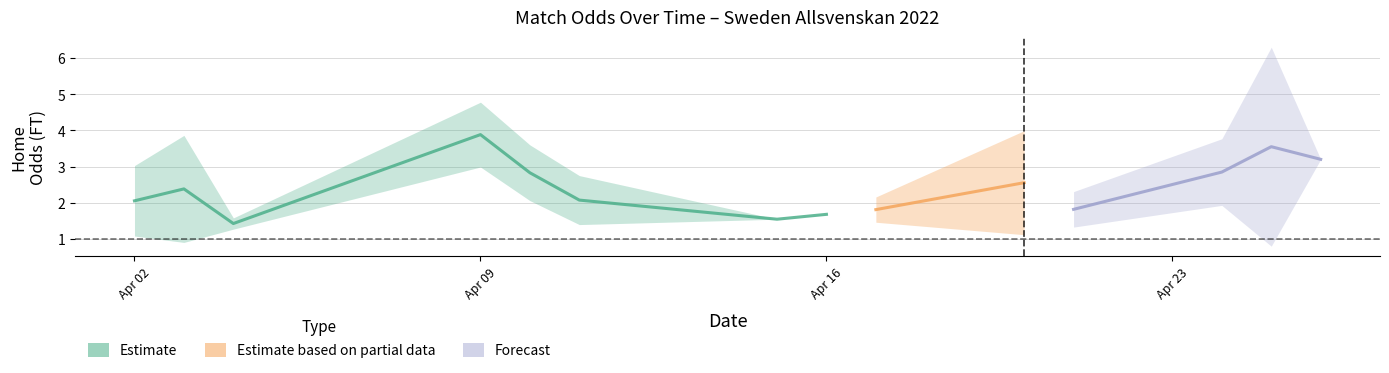

Rank the categories by Odd_H_FT value from highest to lowest.

31, 5, 8, 26, 29, 12, 37, 30, 9, 28, 34, 10, 11, 1, 14, 33, 39, 32, 25, 36, 23, 21, 13, 24, 19, 3, 20, 17, 18, 2, 27, 15, 38, 16, 4, 6, 35, 22, 0, 7